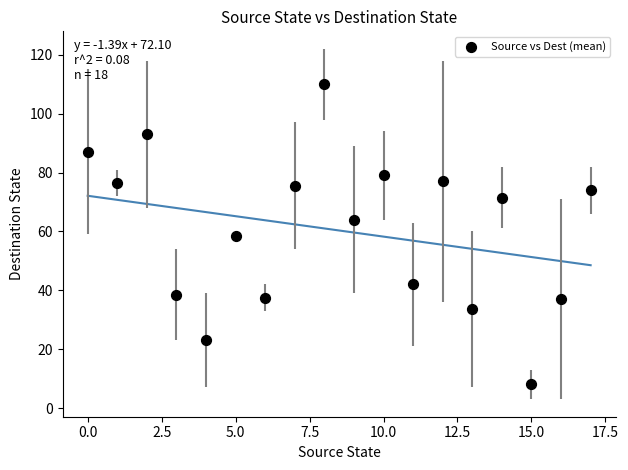

What is the range of Y values (max minus min)?

102.0